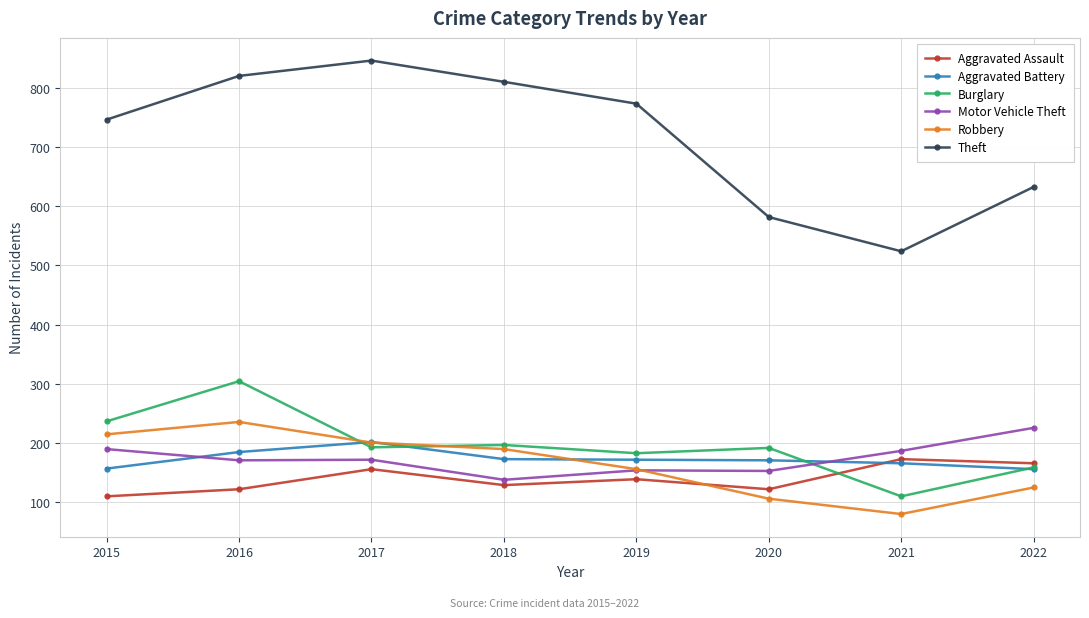

List the series in order of their peak value, lowest first.

Aggravated Assault, Aggravated Battery, Motor Vehicle Theft, Robbery, Burglary, Theft